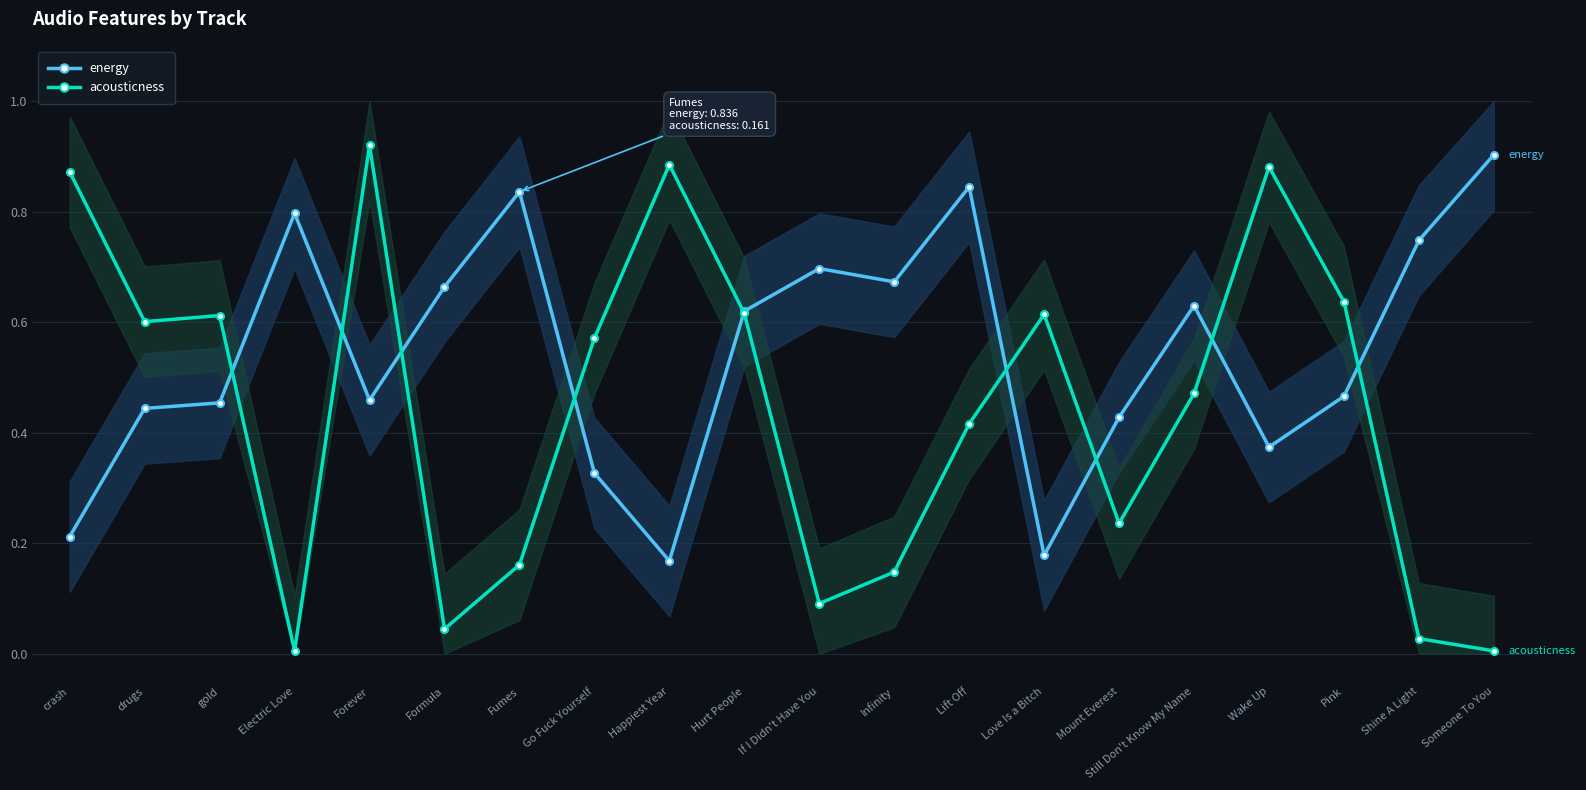

Reading right to left, transcribe all the data shown in this chart.

energy: Someone To You=0.9	Shine A Light=0.7	Pink=0.5	Wake Up=0.4	Still Don't Know My Name=0.6	Mount Everest=0.4	Love Is a Bitch=0.2	Lift Off=0.8	Infinity=0.7	If I Didn't Have You=0.7	Hurt People=0.6	Happiest Year=0.2	Go Fuck Yourself=0.3	Fumes=0.8	Formula=0.7	Forever=0.5	Electric Love=0.8	gold=0.5	drugs=0.4	crash=0.2
acousticness: Someone To You=0.0	Shine A Light=0.0	Pink=0.6	Wake Up=0.9	Still Don't Know My Name=0.5	Mount Everest=0.2	Love Is a Bitch=0.6	Lift Off=0.4	Infinity=0.1	If I Didn't Have You=0.1	Hurt People=0.6	Happiest Year=0.9	Go Fuck Yourself=0.6	Fumes=0.2	Formula=0.0	Forever=0.9	Electric Love=0.0	gold=0.6	drugs=0.6	crash=0.9